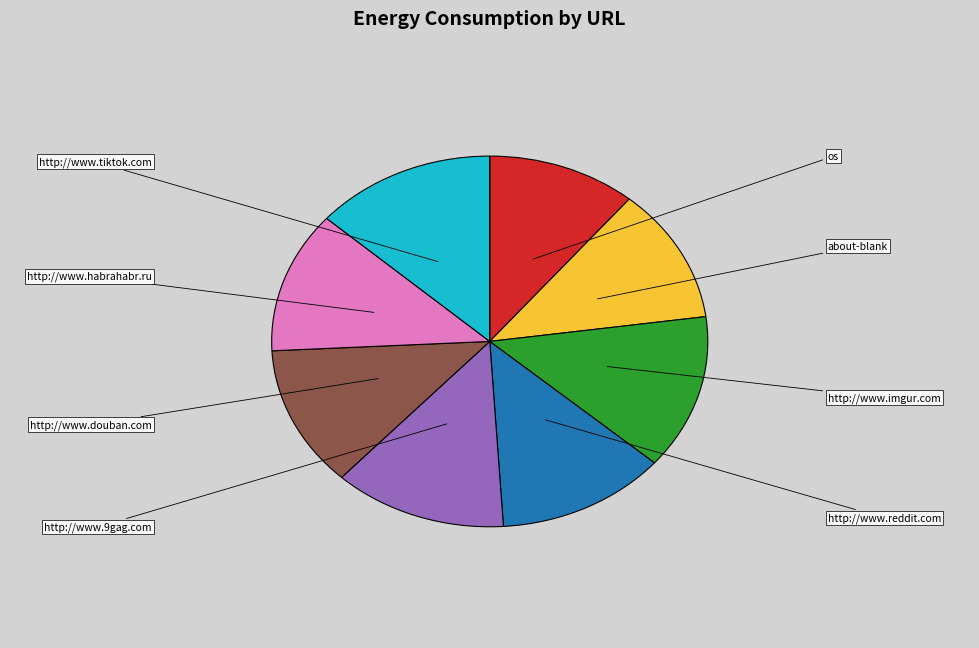

Combined, what portion of the pie is http://www.douban.com and http://www.tiktok.com?

25.7%